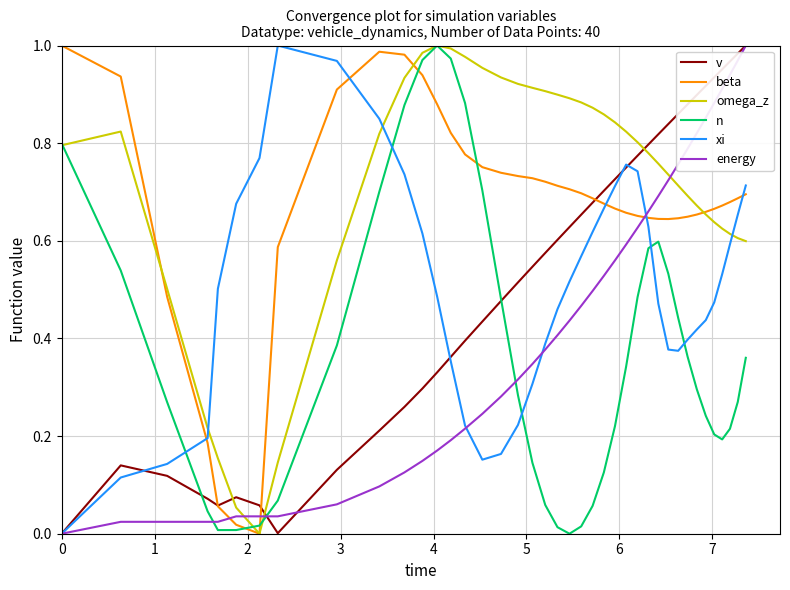

In n, how many points are higher than both neighbors (excluding endpoints)?

2